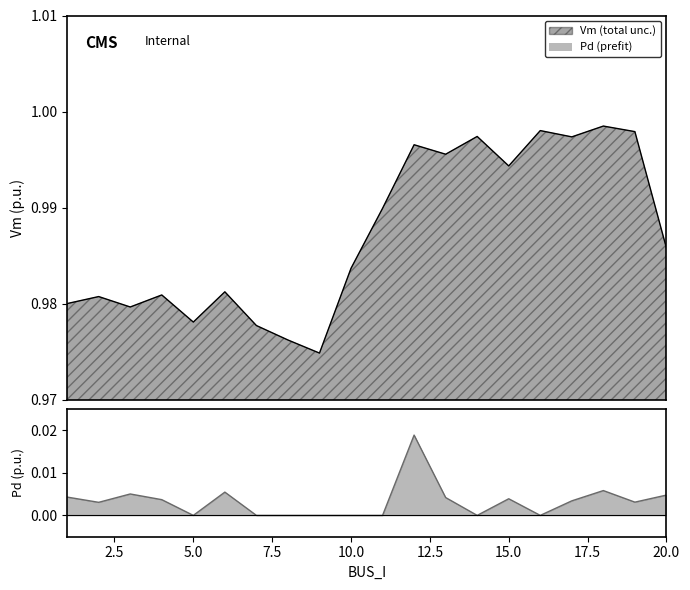

Reading right to left, list all the values displayed in this chart.

Vm: 20=1.0	19=1.0	18=1.0	17=1.0	16=1.0	15=1.0	14=1.0	13=1.0	12=1.0	11=1.0	10=1.0	9=1.0	8=1.0	7=1.0	6=1.0	5=1.0	4=1.0	3=1.0	2=1.0	1=1.0
Pd: 20=0.0	19=0.0	18=0.0	17=0.0	16=0.0	15=0.0	14=0.0	13=0.0	12=0.0	11=0.0	10=0.0	9=0.0	8=0.0	7=0.0	6=0.0	5=0.0	4=0.0	3=0.0	2=0.0	1=0.0